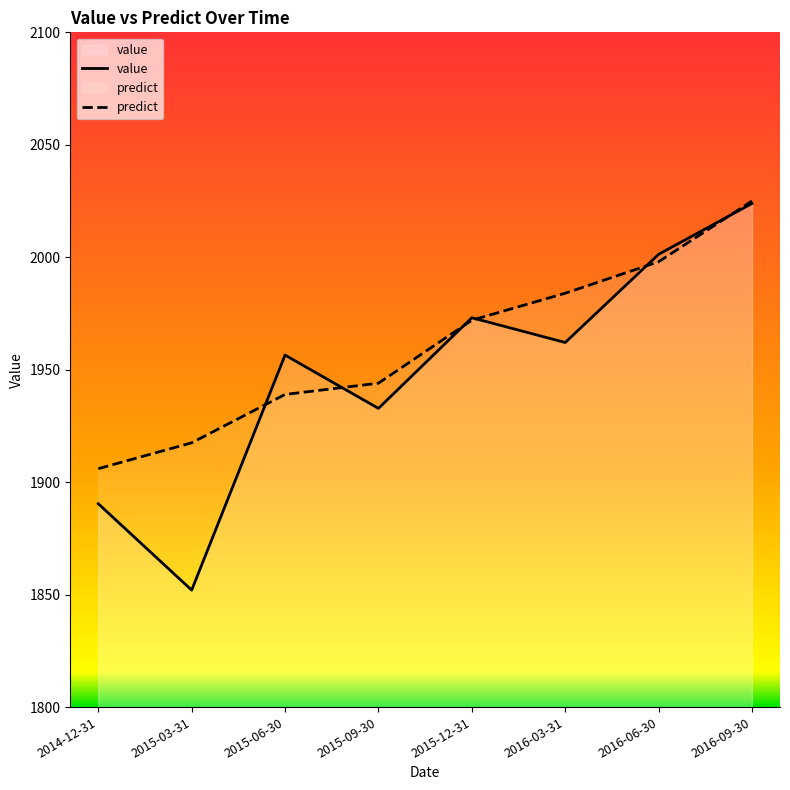

What position from the left is 2015-03-31?

2